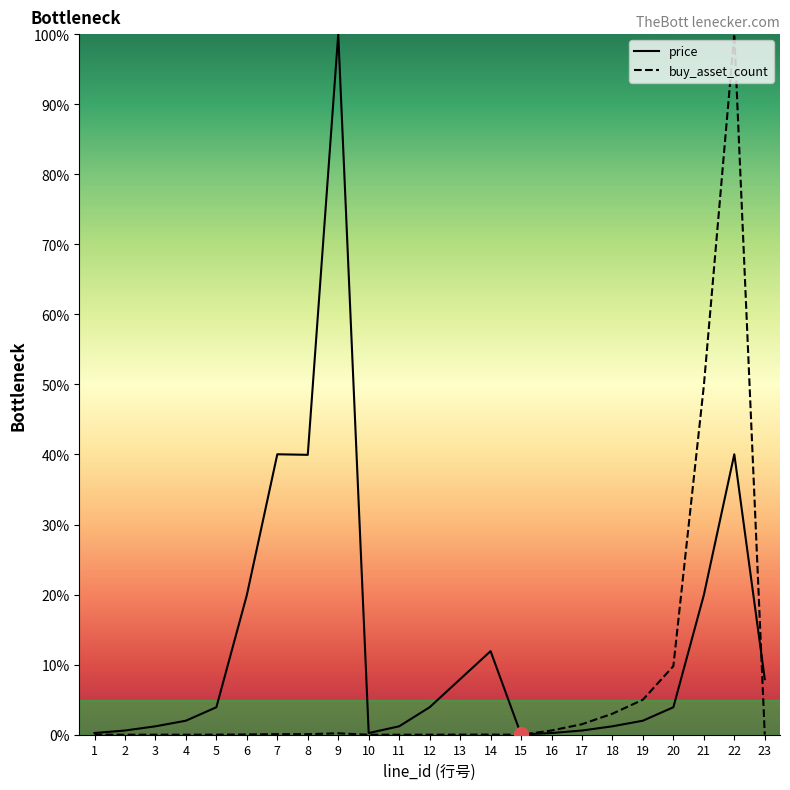

Reading left to right, what are all the values shown in this chart?

price: 1=0.2	2=0.6	3=1.2	4=2.0	5=3.9	6=19.9	7=40.0	8=40.0	9=100.0	10=0.2	11=1.2	12=3.9	13=7.9	14=11.9	15=0.0	16=0.2	17=0.6	18=1.2	19=2.0	20=3.9	21=19.9	22=40.0	23=7.9
buy_asset_count: 1=0.0	2=0.0	3=0.0	4=0.0	5=0.0	6=0.0	7=0.1	8=0.1	9=0.2	10=0.0	11=0.0	12=0.0	13=0.0	14=0.0	15=0.0	16=0.6	17=1.5	18=3.0	19=5.0	20=9.8	21=49.8	22=100.0	23=0.0